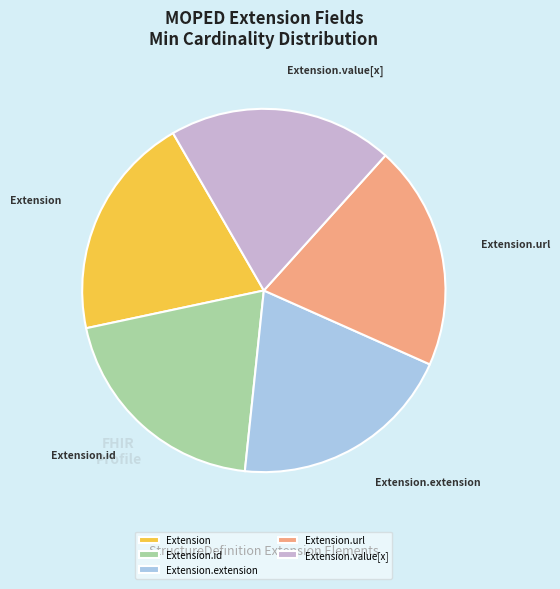

Combined, do Extension.value[x] and Extension.extension account for over 50%?

No